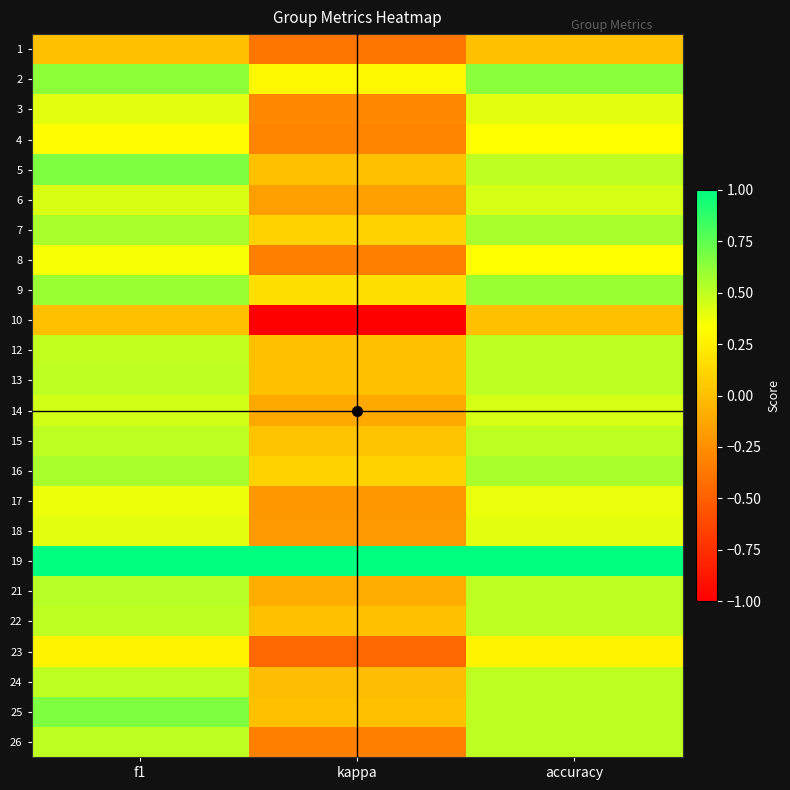

Reading left to right, transcribe all the data shown in this chart.

1: f1=0.0	kappa=-0.4	accuracy=0.0
2: f1=0.6	kappa=0.3	accuracy=0.6
3: f1=0.4	kappa=-0.3	accuracy=0.4
4: f1=0.3	kappa=-0.3	accuracy=0.3
5: f1=0.7	kappa=0.0	accuracy=0.5
6: f1=0.4	kappa=-0.2	accuracy=0.4
7: f1=0.6	kappa=0.1	accuracy=0.6
8: f1=0.4	kappa=-0.3	accuracy=0.3
9: f1=0.6	kappa=0.2	accuracy=0.6
10: f1=0.0	kappa=-1.0	accuracy=0.0
12: f1=0.5	kappa=0.0	accuracy=0.5
13: f1=0.5	kappa=0.0	accuracy=0.5
14: f1=0.5	kappa=-0.1	accuracy=0.4
15: f1=0.5	kappa=0.0	accuracy=0.5
16: f1=0.6	kappa=0.1	accuracy=0.6
17: f1=0.4	kappa=-0.2	accuracy=0.4
18: f1=0.4	kappa=-0.2	accuracy=0.4
19: f1=1.0	kappa=1.0	accuracy=1.0
21: f1=0.5	kappa=-0.1	accuracy=0.5
22: f1=0.5	kappa=0.0	accuracy=0.5
23: f1=0.3	kappa=-0.5	accuracy=0.3
24: f1=0.5	kappa=-0.0	accuracy=0.5
25: f1=0.7	kappa=0.0	accuracy=0.5
26: f1=0.5	kappa=-0.3	accuracy=0.5